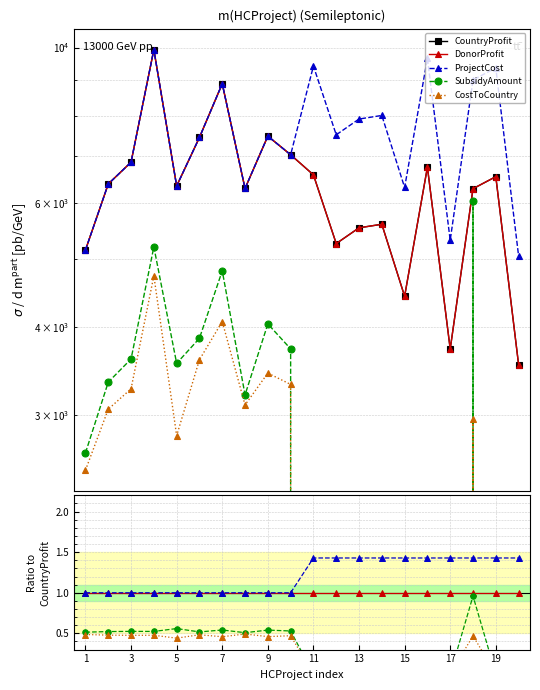

Between 13 and 10, which is larger?

10